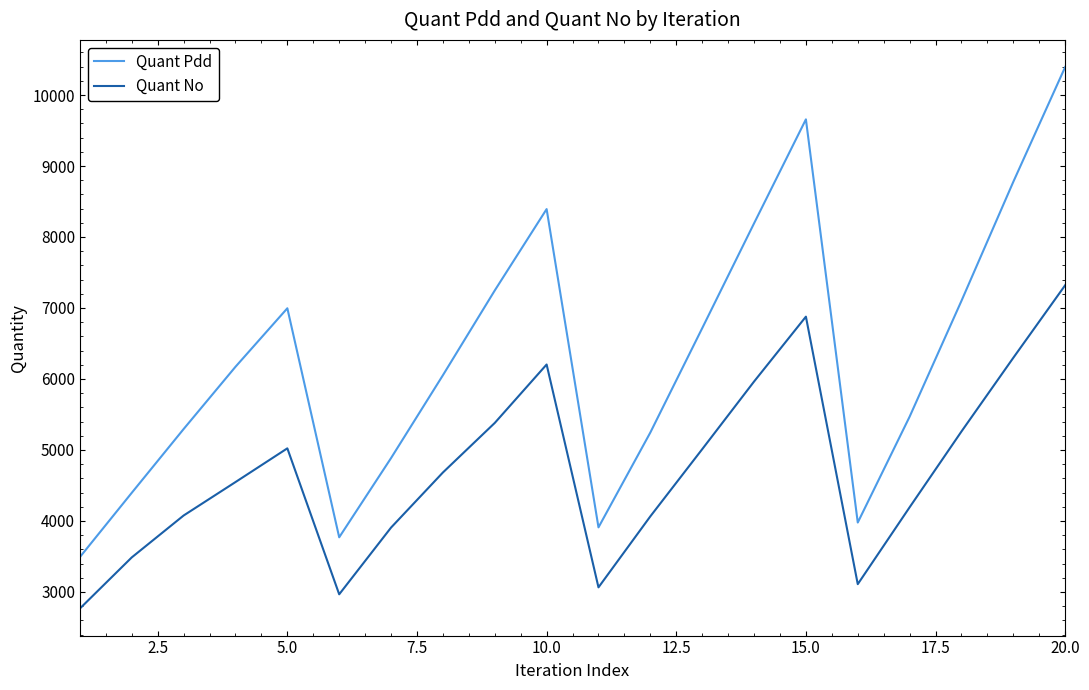

Does the chart display data point markers on the line(s)?

No